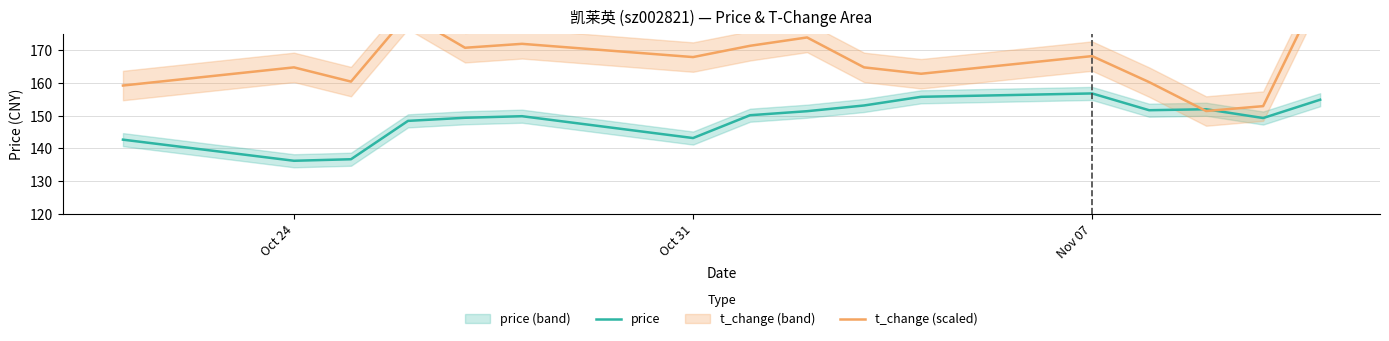

Reading left to right, transcribe all the data shown in this chart.

price: 142.7	136.2	136.7	148.4	149.4	149.9	143.2	150.2	151.4	153.2	155.8	156.8	151.7	152.0	149.3	154.9
t_change (scaled): 159.2	164.8	160.4	181.0	170.8	172.0	167.9	171.4	173.9	164.8	162.8	168.2	160.3	151.4	152.9	188.7